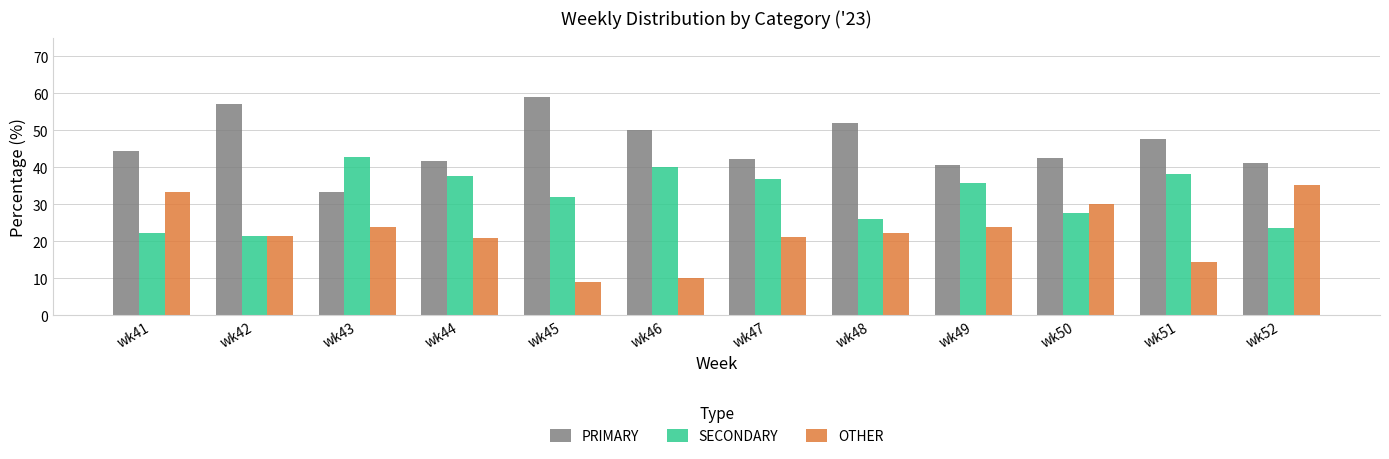

Is the value of SECONDARY at wk45 greater than the value of OTHER at wk45?

Yes